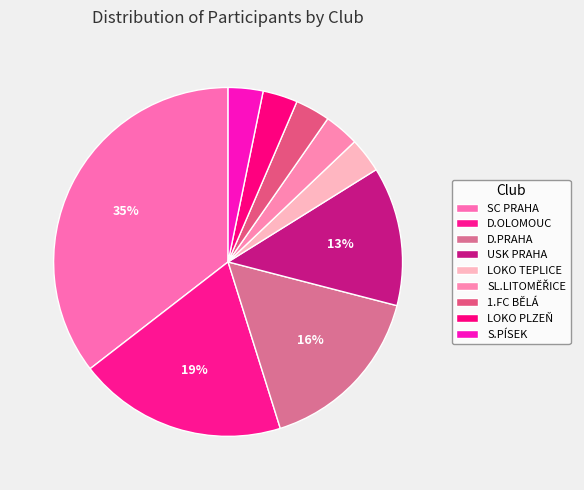

How many slices are in this pie chart?

9